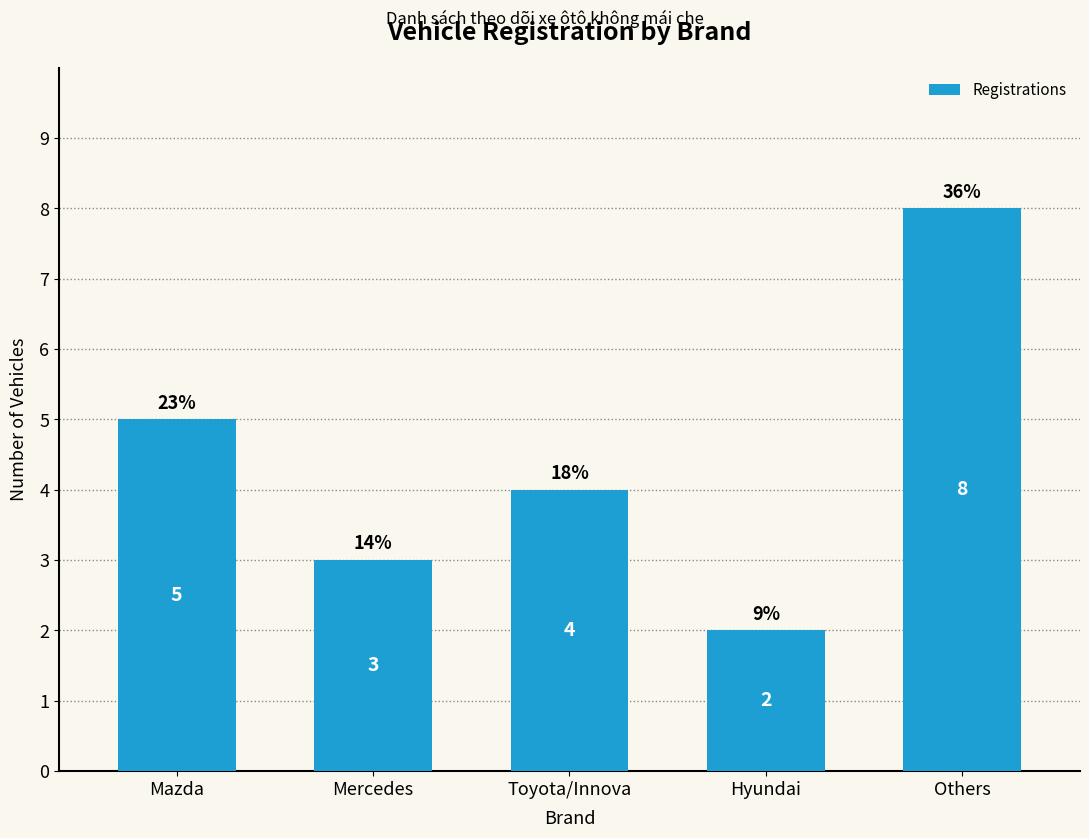

List the labels in order of value, largest first.

Others, Mazda, Toyota/Innova, Mercedes, Hyundai